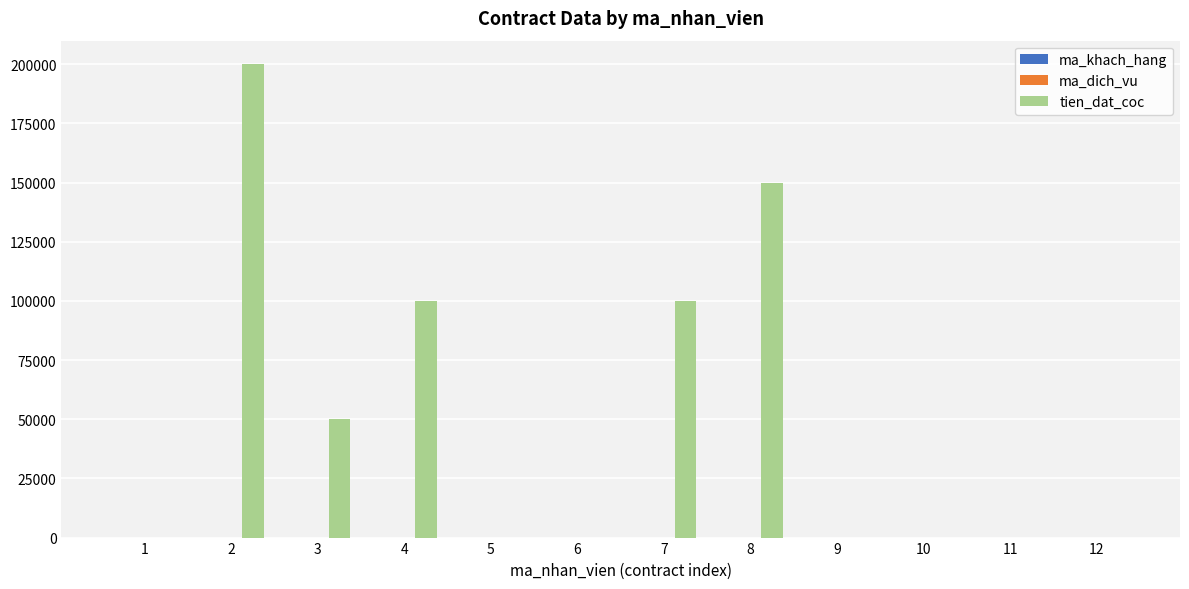

What is the greatest value displayed?

200000